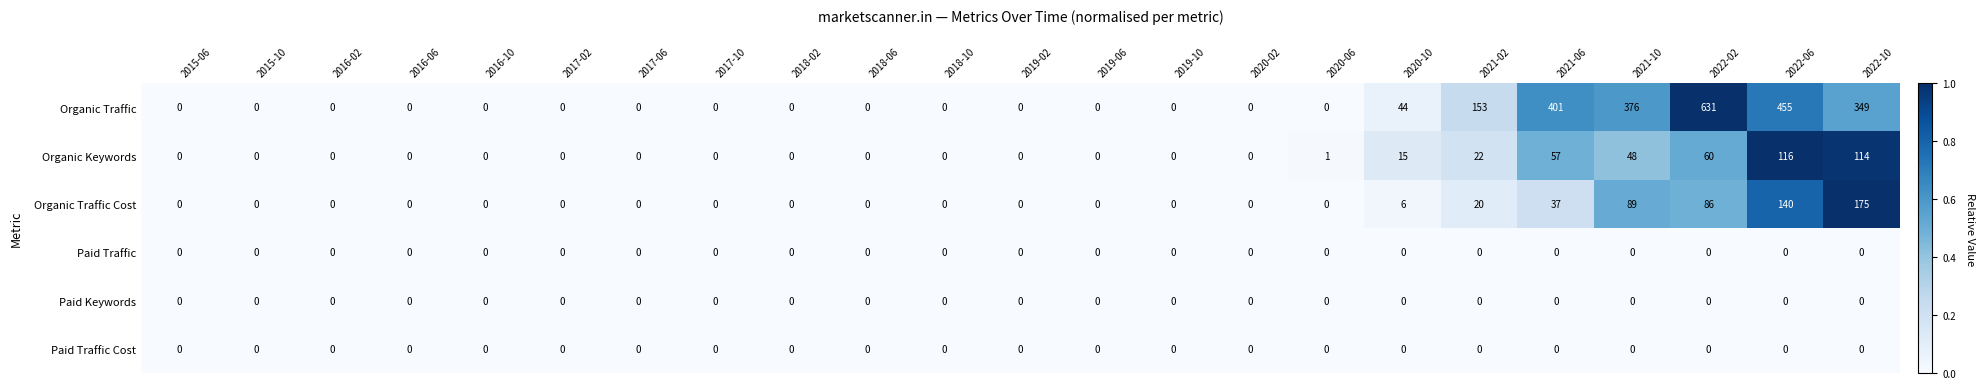

True or false: Paid Keywords has a value of 0 at 2021-06.

True